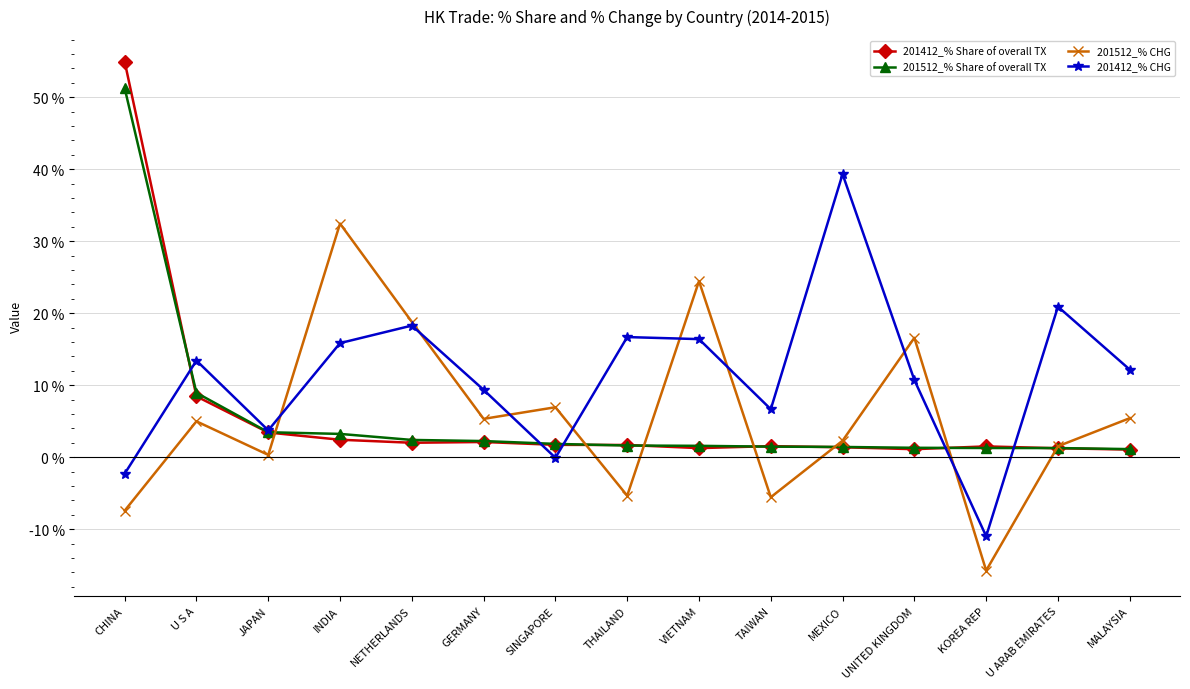

Which series changed the most between UNITED KINGDOM and U ARAB EMIRATES?

201512_% CHG